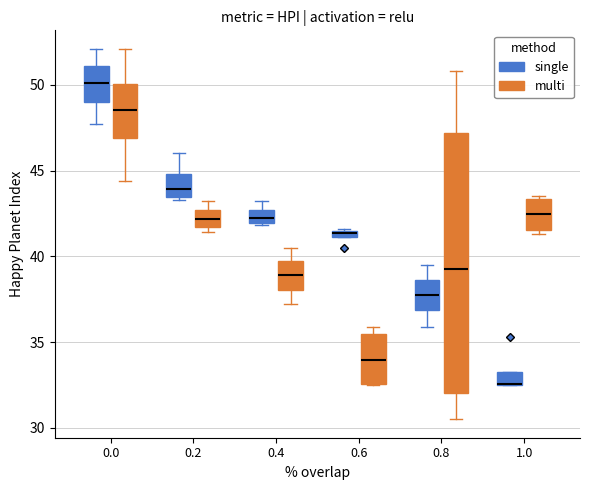

Which box is the tallest, from its lower edge to its upper edge?

0.8 (multi)